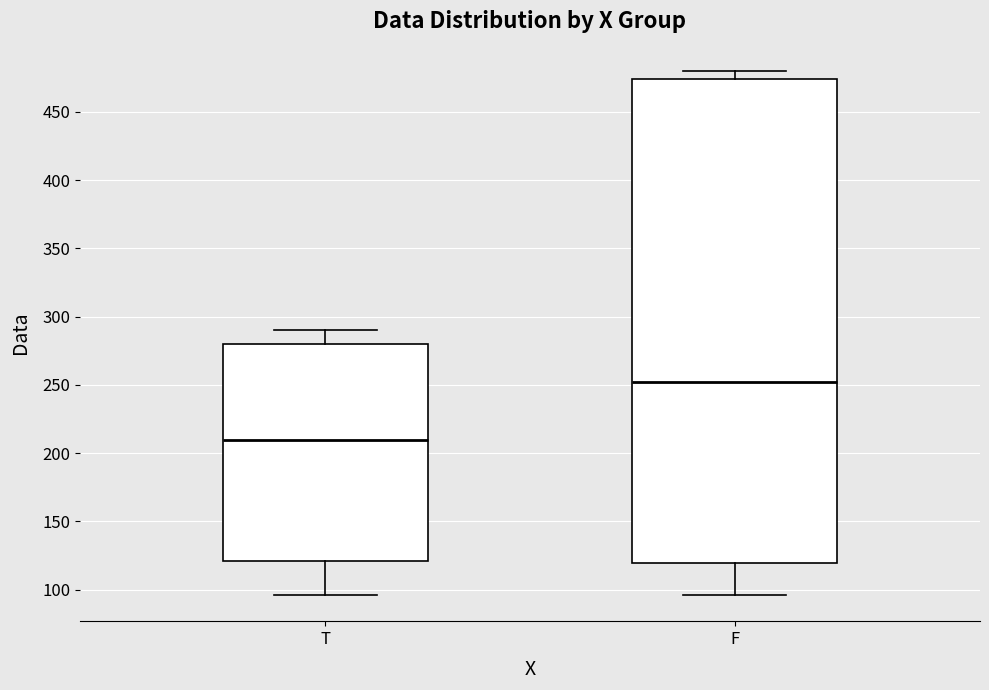

Where does the upper whisker of the box for F end on the y-axis? The values are not printed on the chart, so give them approximately, as read against the axis.

480